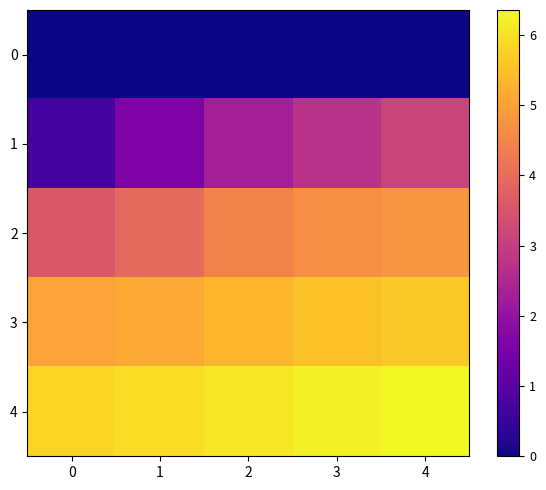

Between 4 and 1, which is larger?

4